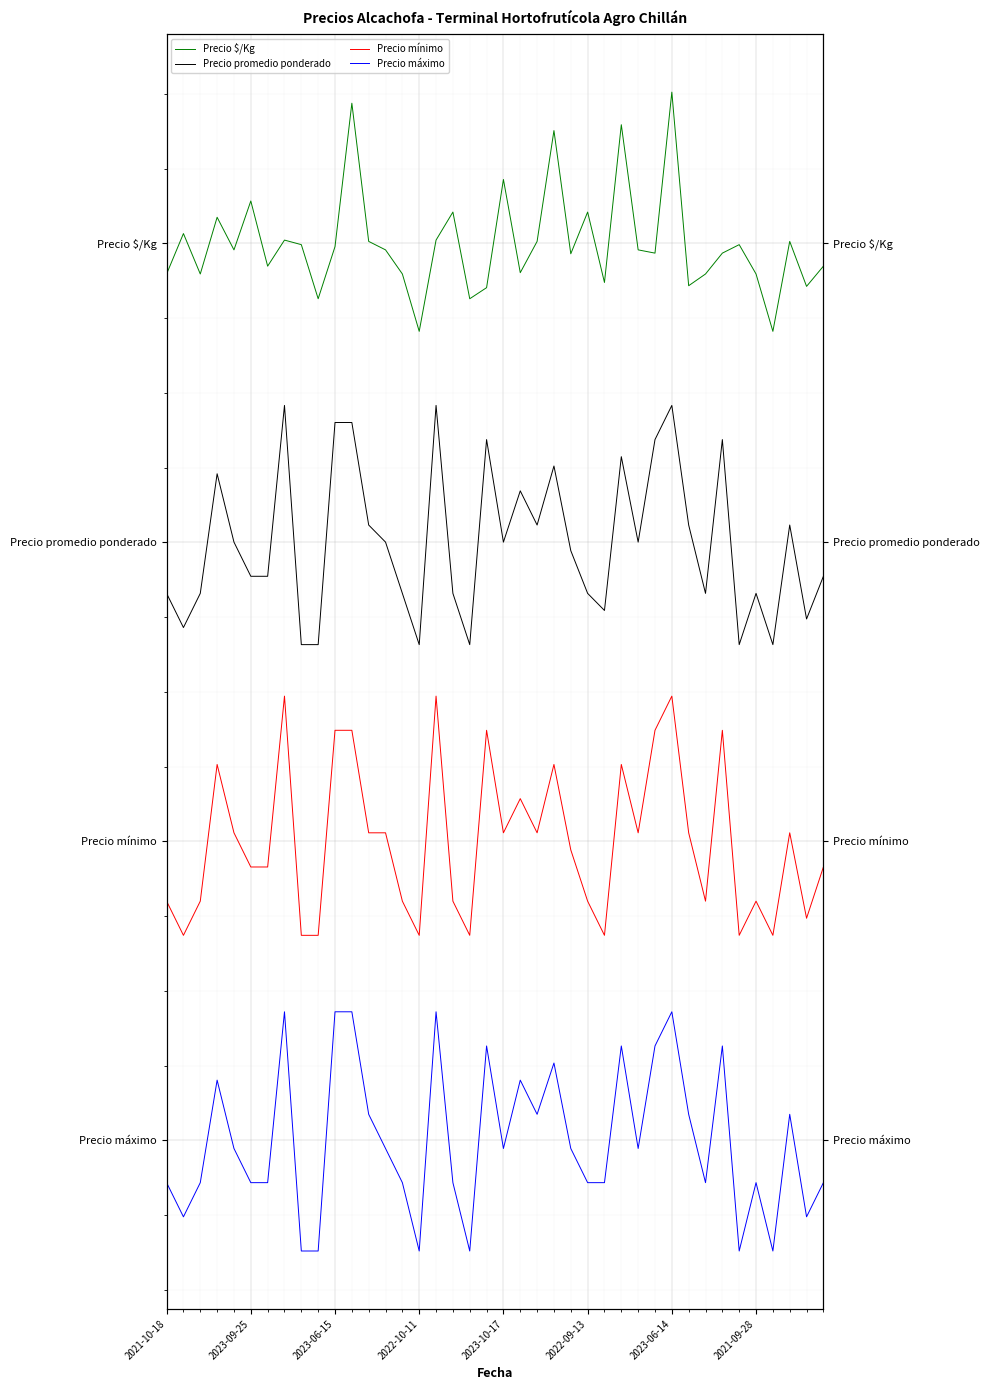

How many distinct data groups are displayed?

4